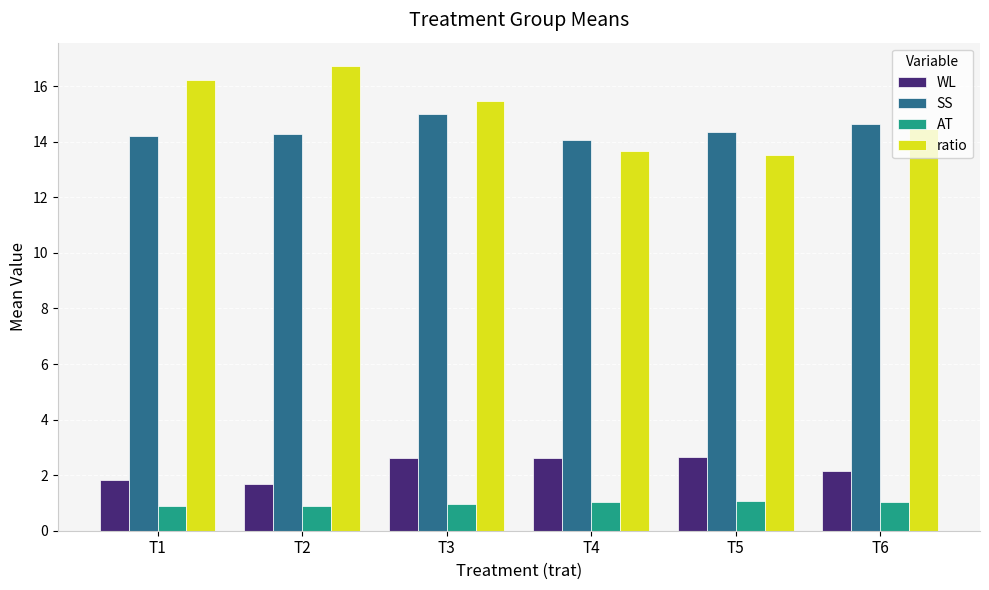

What is the value of the WL bar at the 3rd from the left?

2.6